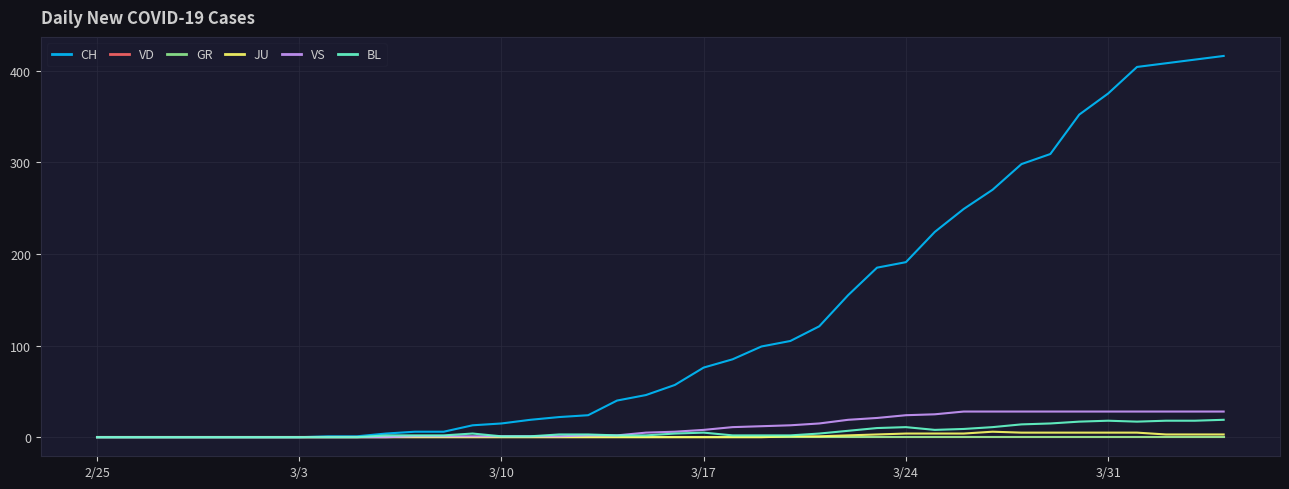

Does the chart display data point markers on the line(s)?

No